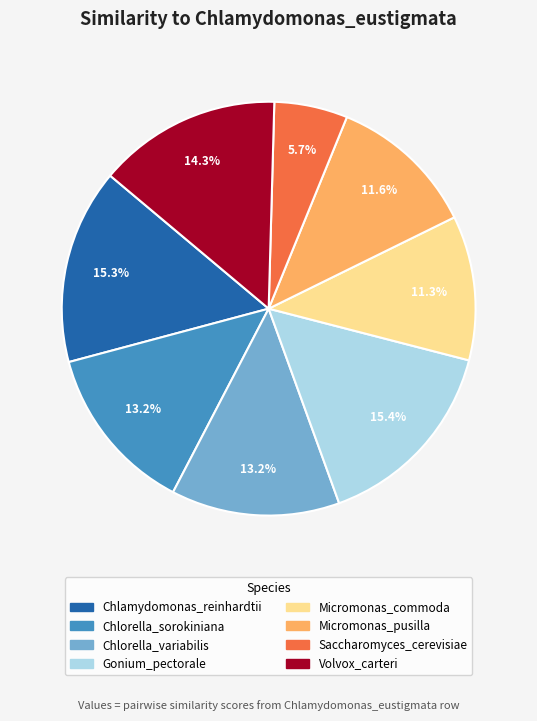

Count the number of slices in the pie.

8